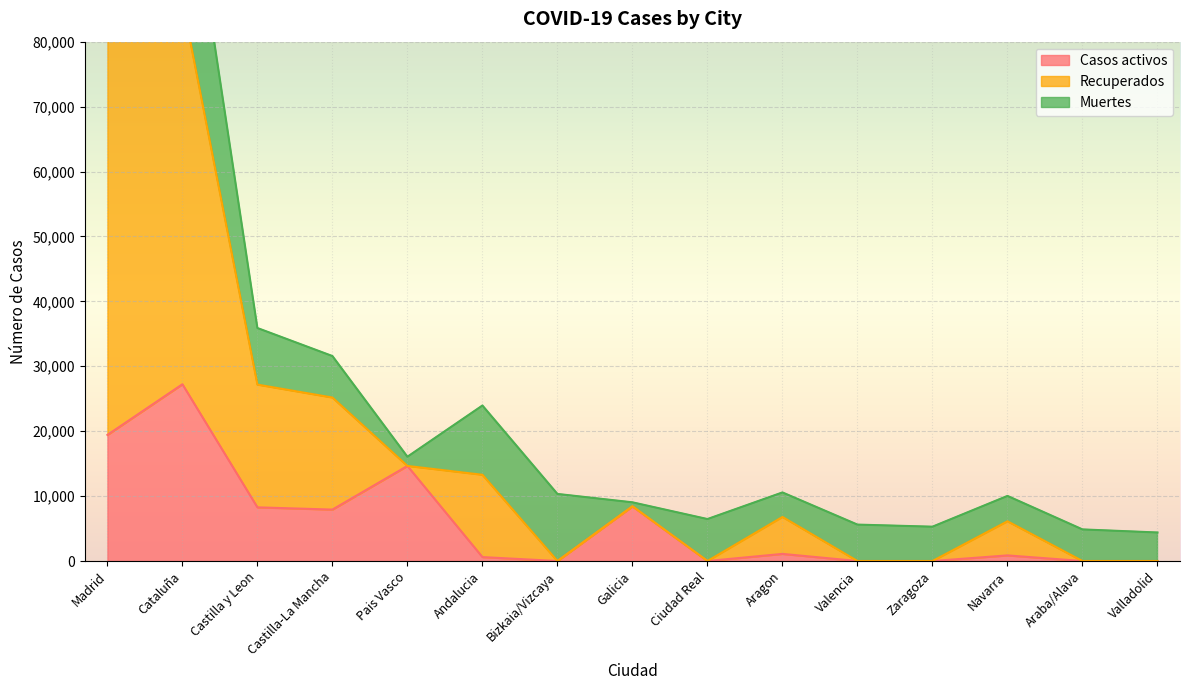

Where is the first local minimum for Recuperados?

Pais Vasco